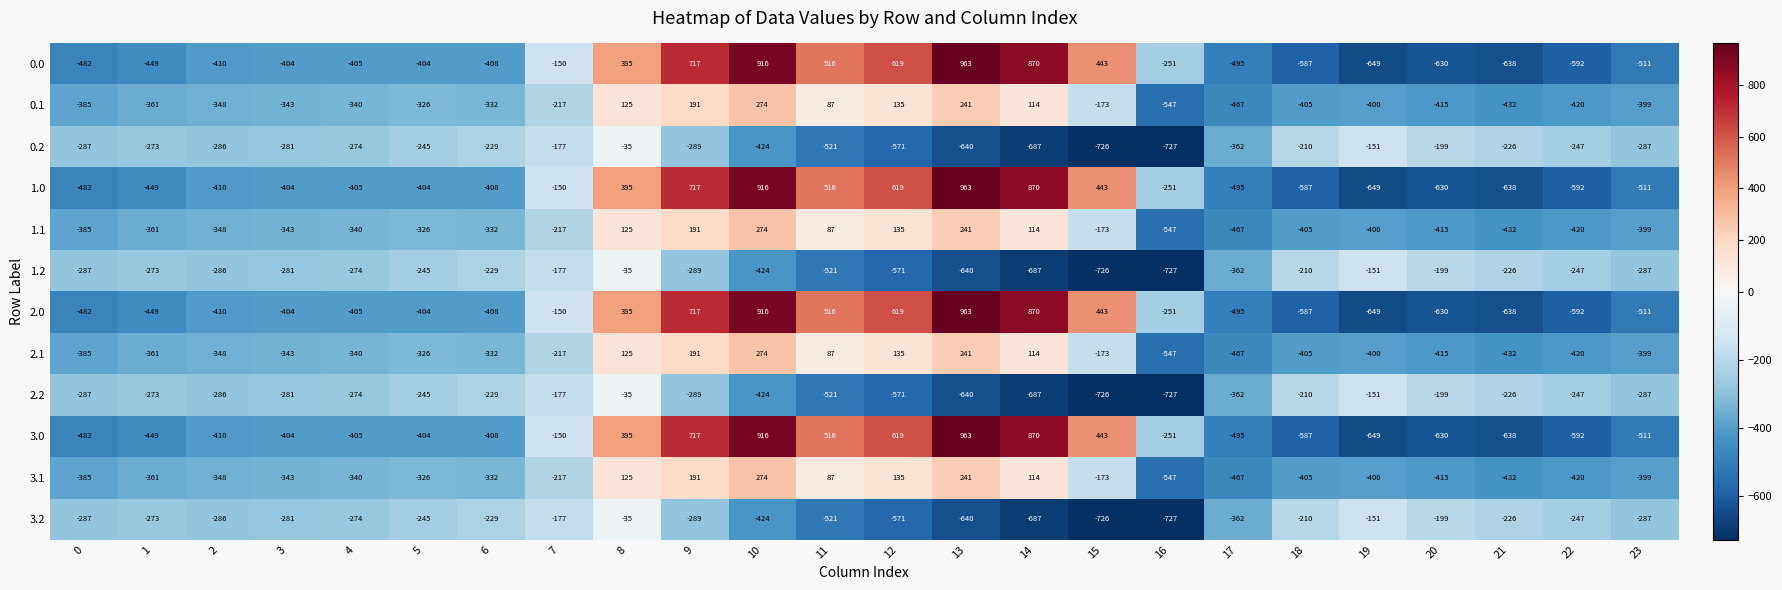

What is the difference between the 1.0 values at 9 and 14?

153